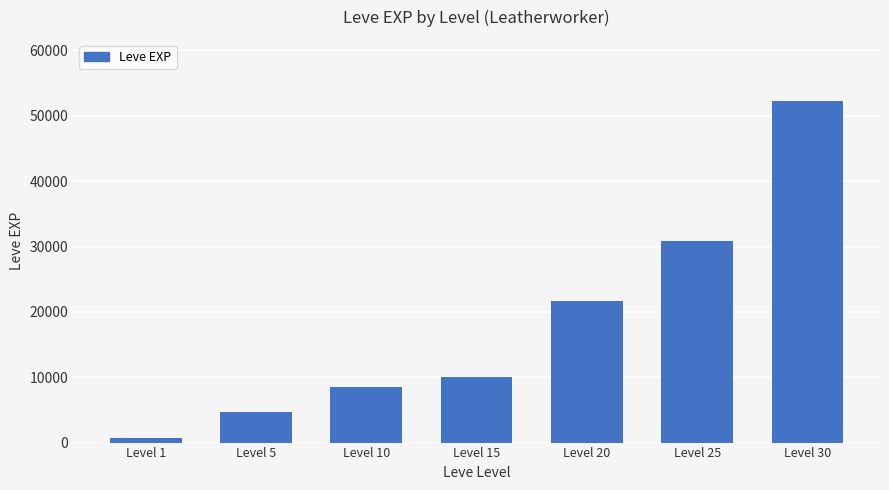

What is the greatest value displayed?

52220